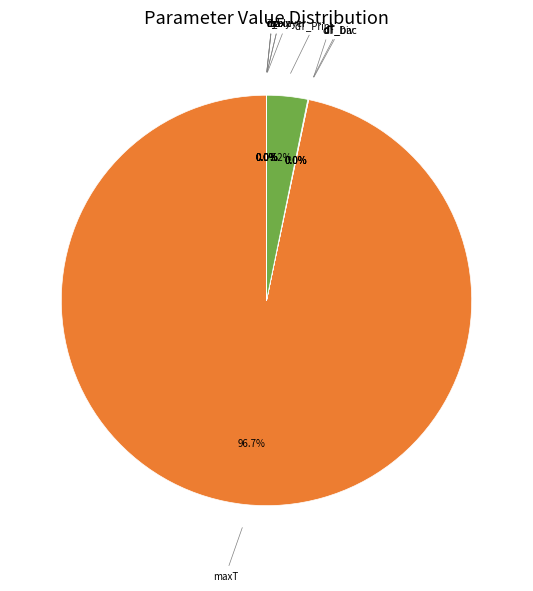

To the nearest percent, what is the difference between the largest and smallest slice percentages?

97%